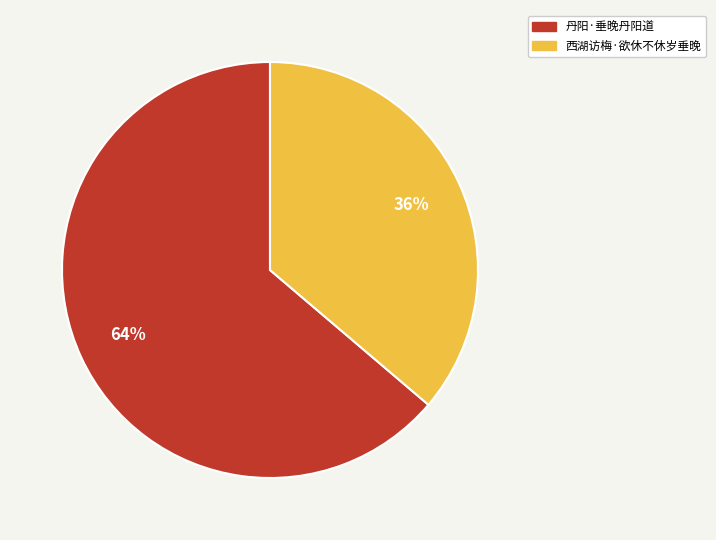

The 丹阳·垂晚丹阳道 slice represents 54% of the pie. True or false?

False